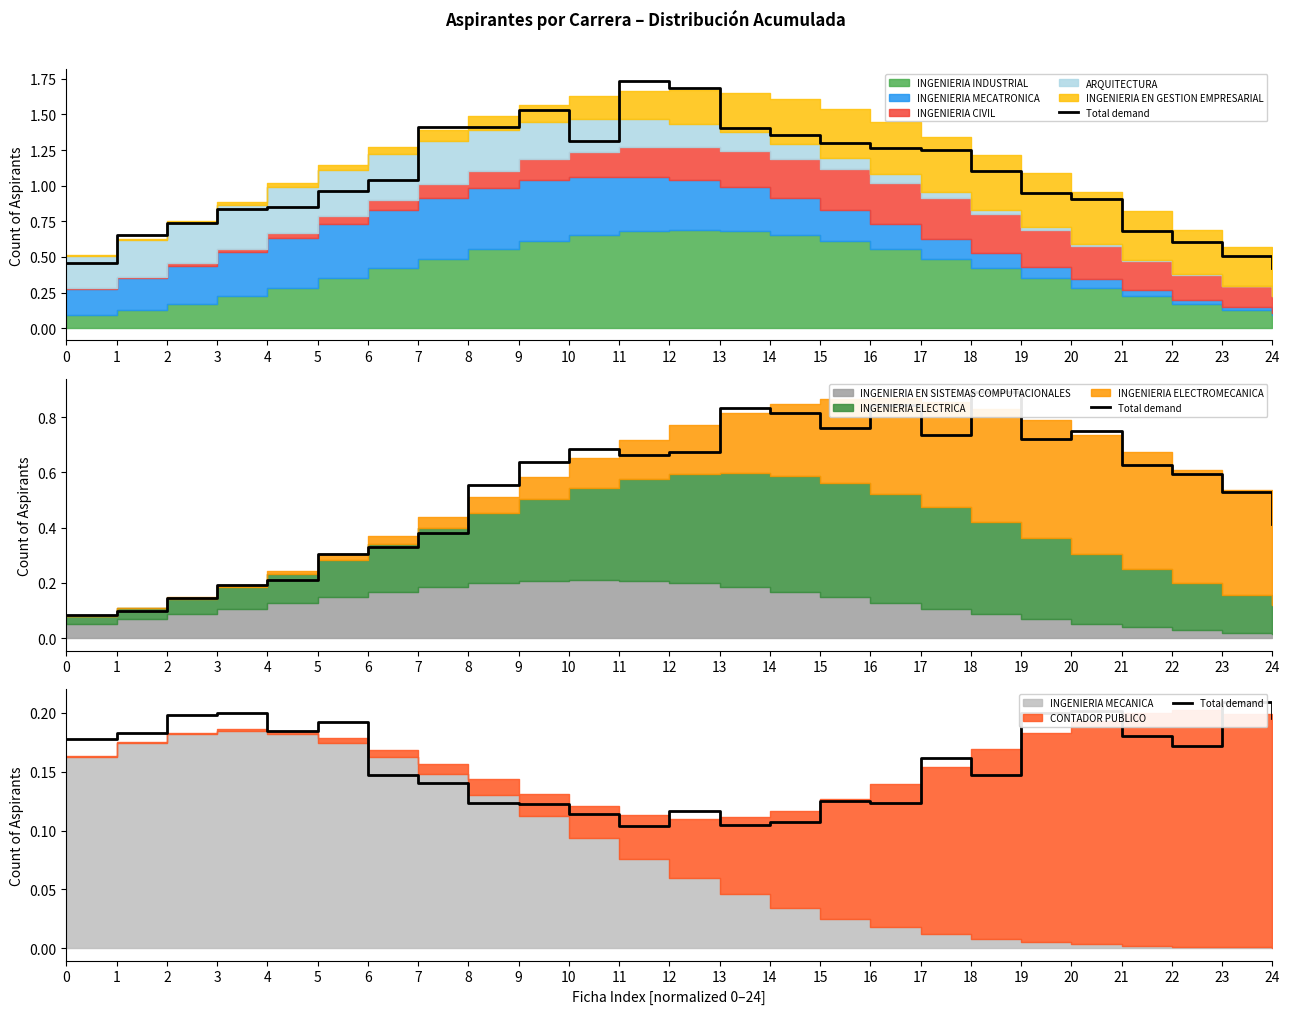

Where is the first local maximum?

3